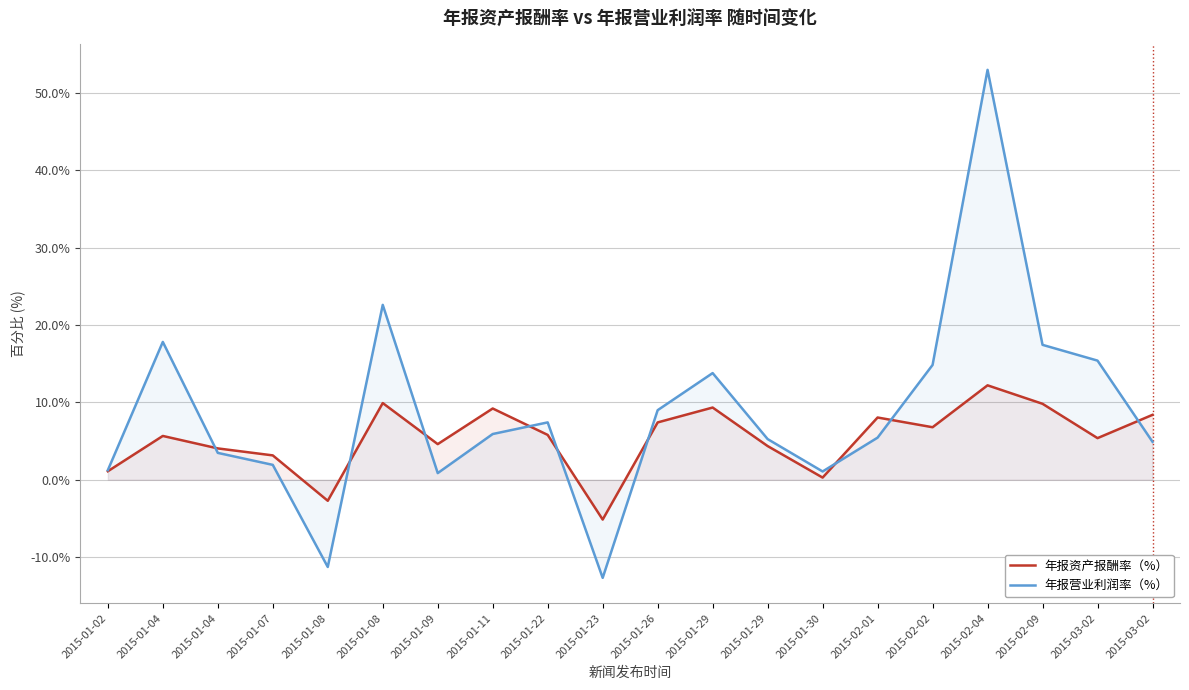

Rank the series by their average value, from highest to lowest.

年报营业利润率（%）, 年报资产报酬率（%）